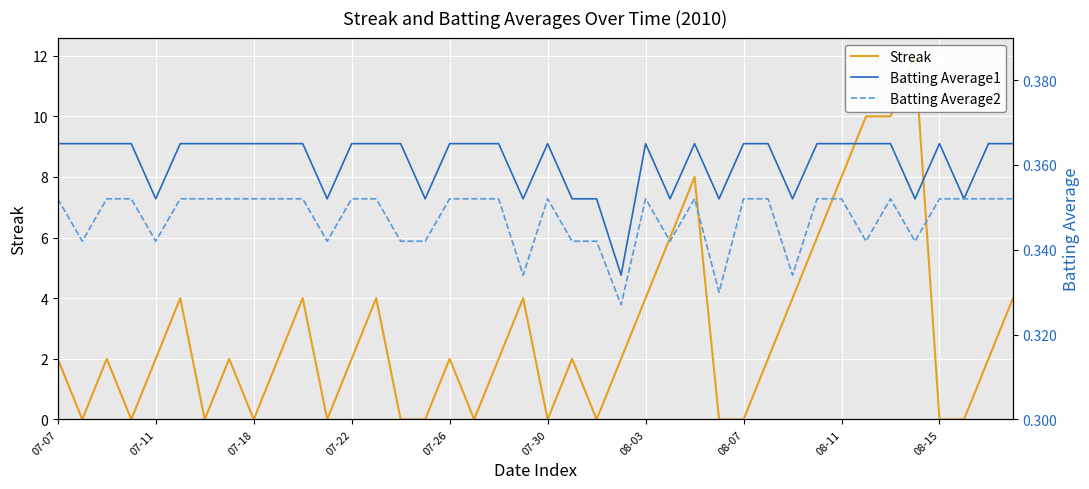

Which category has the highest value in the Batting Average2 series?

07-07